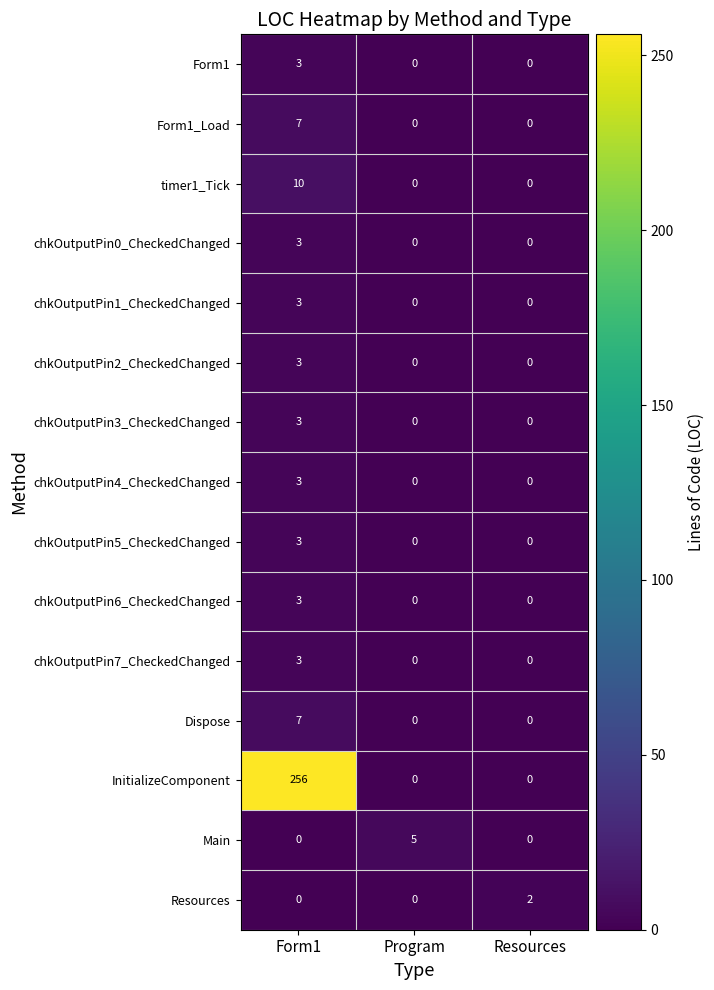

Between Form1 and Program, which series saw the biggest shift?

InitializeComponent